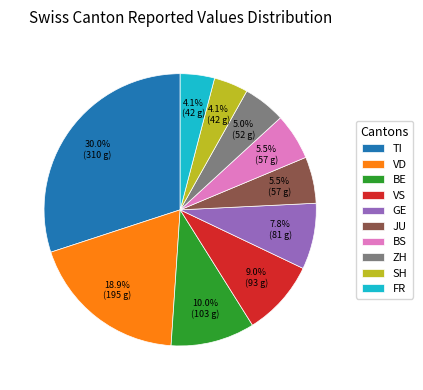

Is it true that TI is 1% of the pie?

False